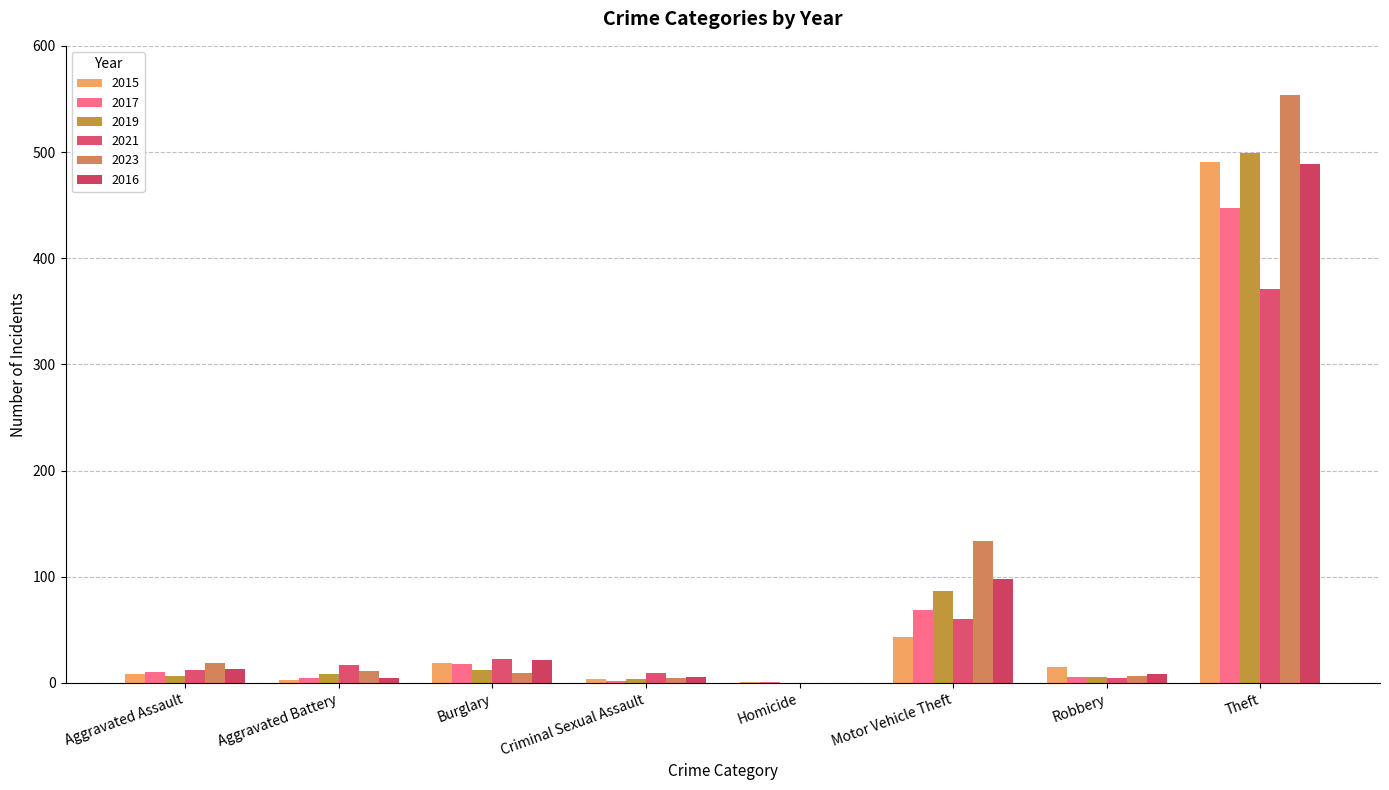

What is the sum of all 2019 values?

623